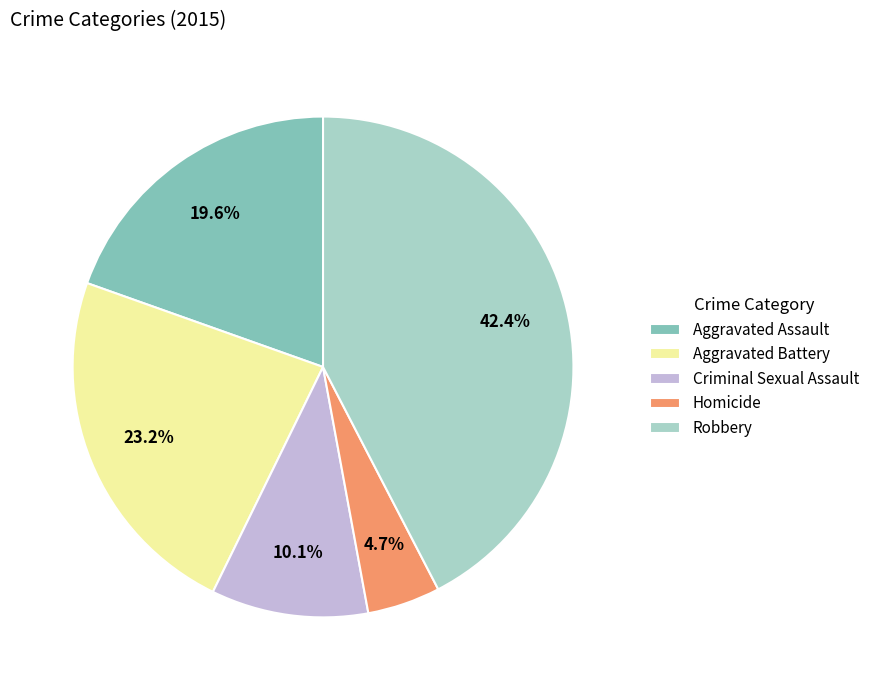

How many slices are in this pie chart?

5